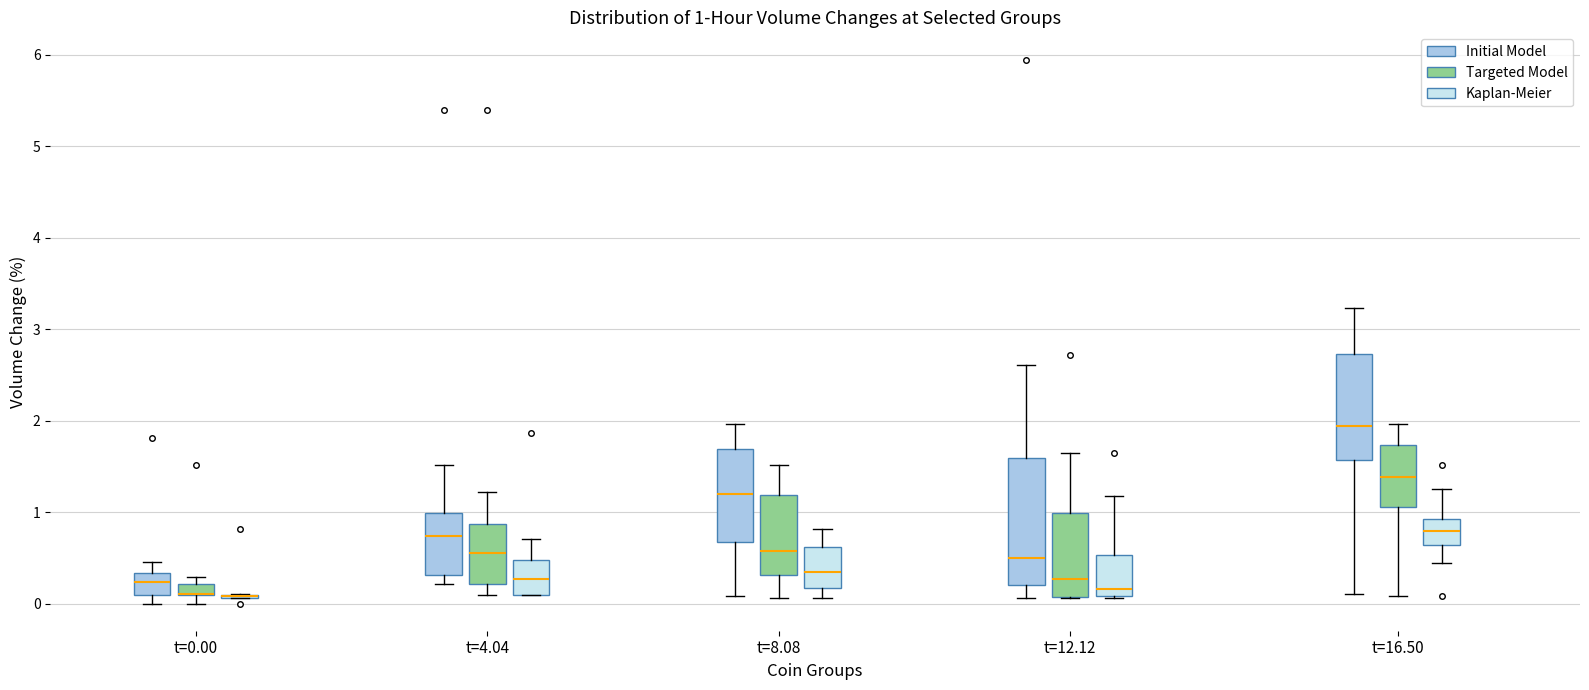

Comparing the boxes themselves (not the whiskers), which one is the tallest?

t=12.12 (Initial Model)